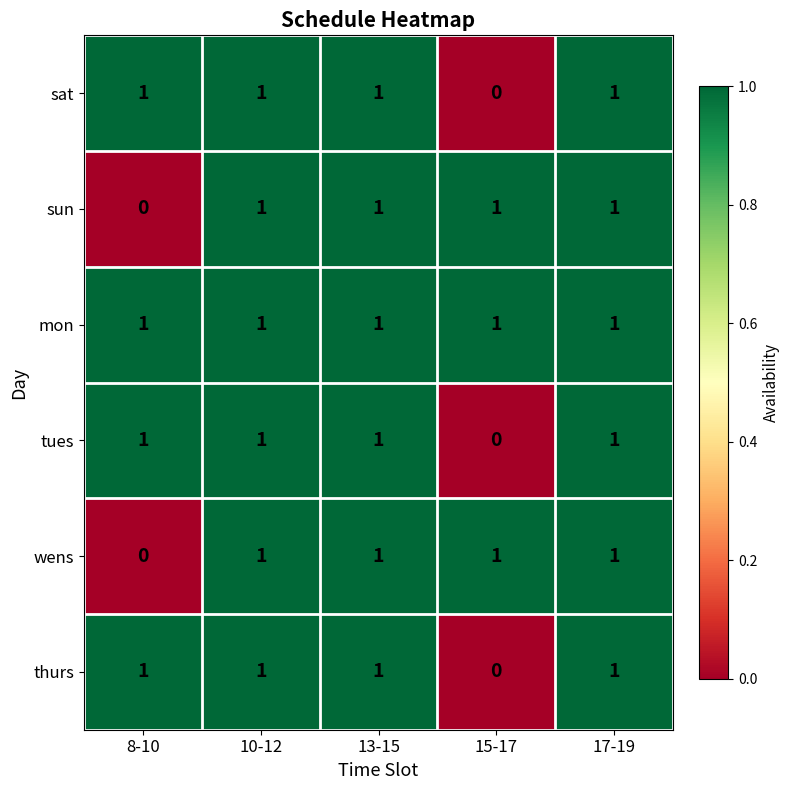

Reading right to left, transcribe all the data shown in this chart.

sat: 1	0	1	1	1
sun: 1	1	1	1	0
mon: 1	1	1	1	1
tues: 1	0	1	1	1
wens: 1	1	1	1	0
thurs: 1	0	1	1	1